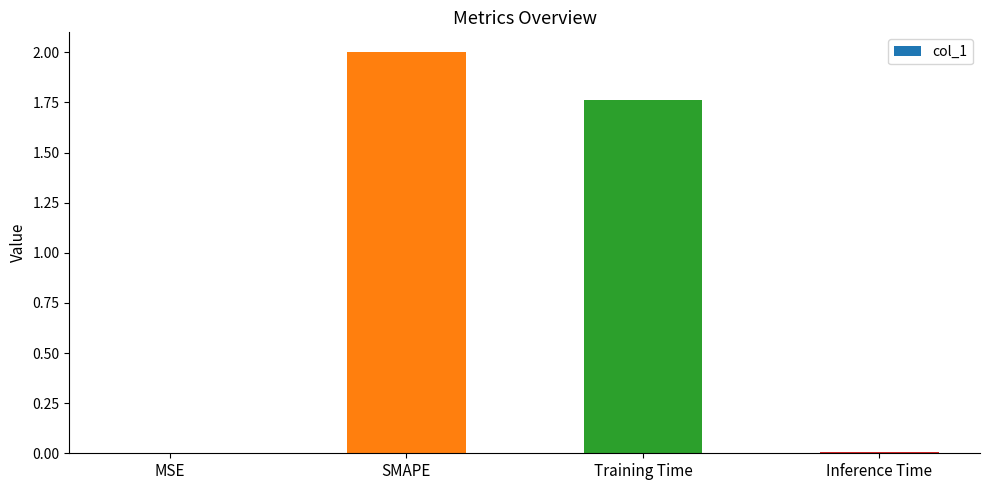

What is the sum of the values at Training Time and SMAPE?

3.8